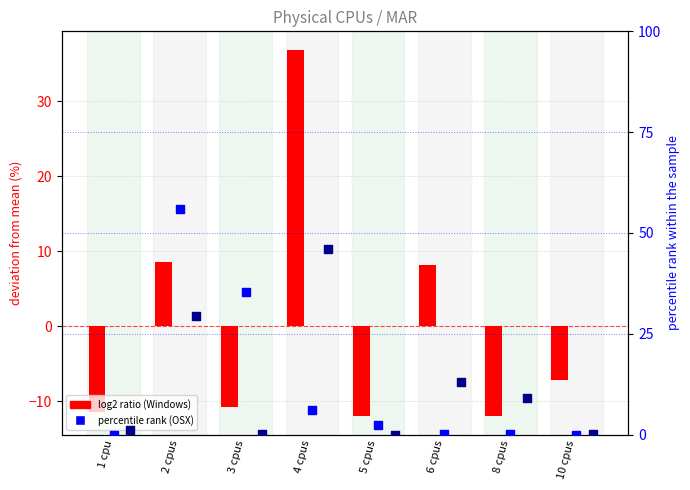

Is the value of log2 ratio (Linux) at 5 cpus greater than the value of log2 ratio (Windows) at 6 cpus?

No